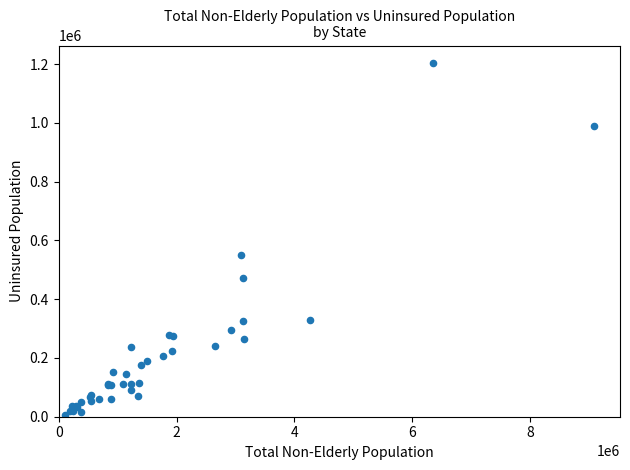

What Y value in the scatter plot is closest to 605150?

549900